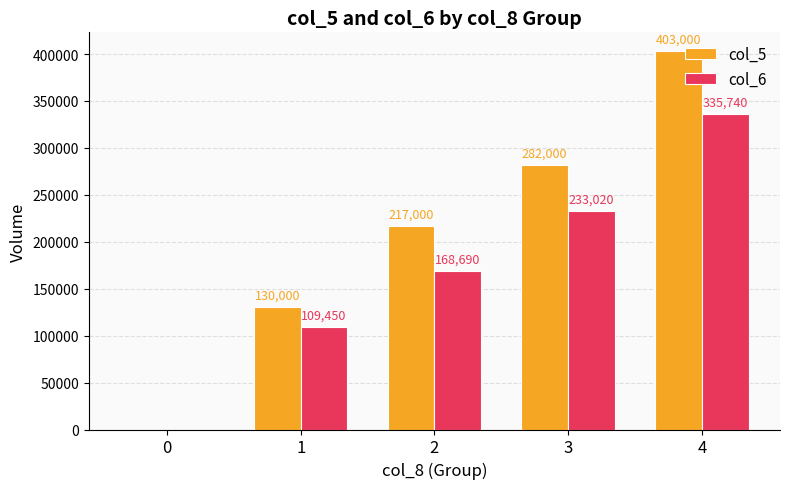

Read the col_6 value at 4, to the nearest 10.

335740